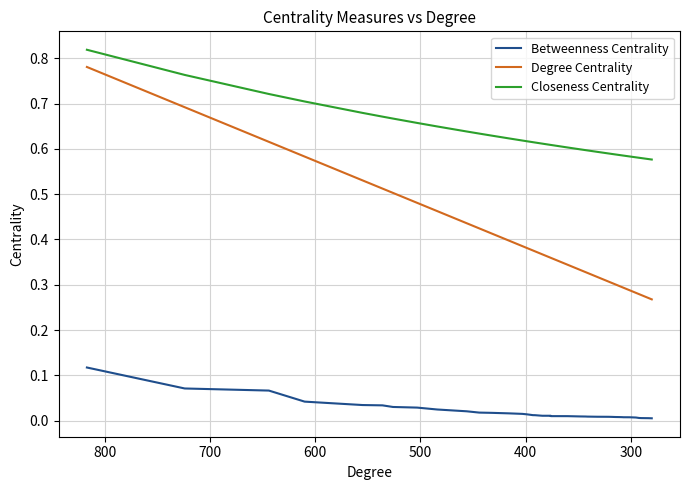

Reading left to right, list all the values displayed in this chart.

Betweenness Centrality: 0.1	0.1	0.1	0.0	0.0	0.0	0.0	0.0	0.0	0.0	0.0	0.0	0.0	0.0	0.0	0.0	0.0	0.0	0.0	0.0	0.0	0.0	0.0	0.0	0.0	0.0	0.0	0.0	0.0	0.0	0.0	0.0	0.0	0.0	0.0	0.0	0.0	0.0	0.0	0.0
Degree Centrality: 0.8	0.7	0.6	0.6	0.5	0.5	0.5	0.5	0.5	0.4	0.4	0.4	0.4	0.4	0.4	0.4	0.4	0.4	0.4	0.4	0.4	0.3	0.3	0.3	0.3	0.3	0.3	0.3	0.3	0.3	0.3	0.3	0.3	0.3	0.3	0.3	0.3	0.3	0.3	0.3
Closeness Centrality: 0.8	0.8	0.7	0.7	0.7	0.7	0.7	0.7	0.6	0.6	0.6	0.6	0.6	0.6	0.6	0.6	0.6	0.6	0.6	0.6	0.6	0.6	0.6	0.6	0.6	0.6	0.6	0.6	0.6	0.6	0.6	0.6	0.6	0.6	0.6	0.6	0.6	0.6	0.6	0.6